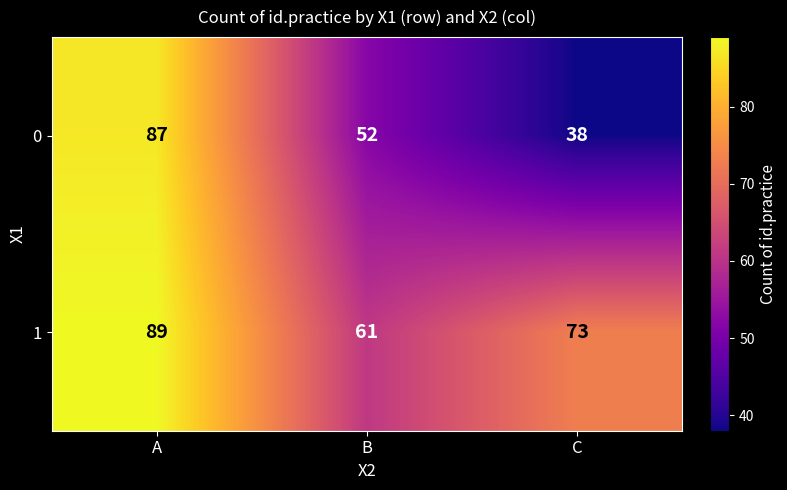

Between A and C, which series saw the biggest shift?

0